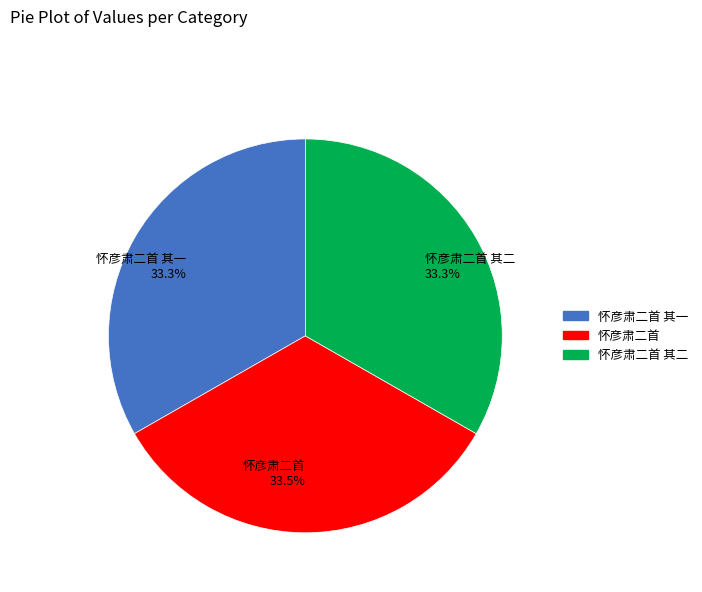

Approximately how many times larger is the value at 怀彦肃二首 其一 compared to 怀彦肃二首 其二?

1.0